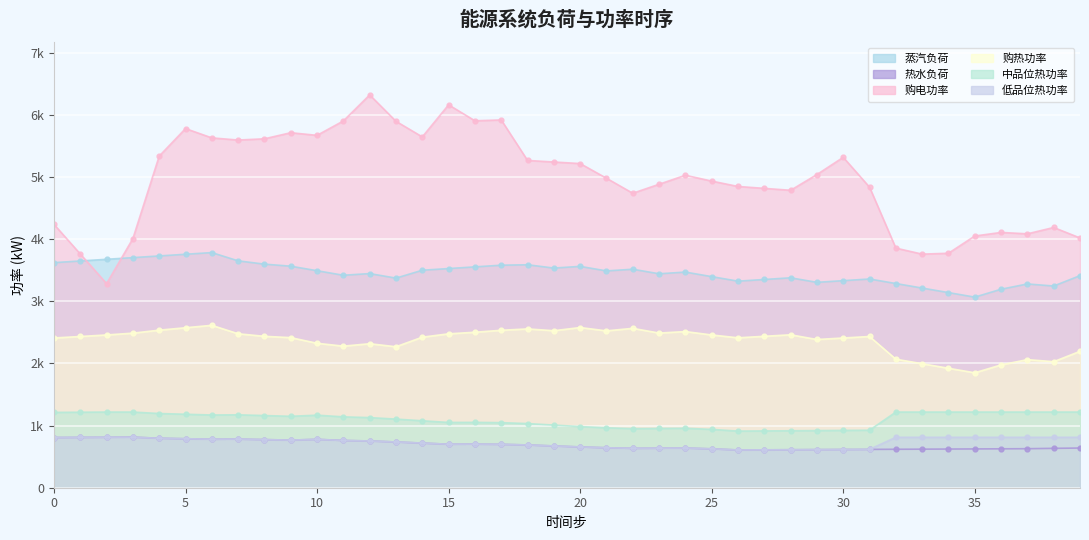

Does the chart display data point markers on the line(s)?

Yes